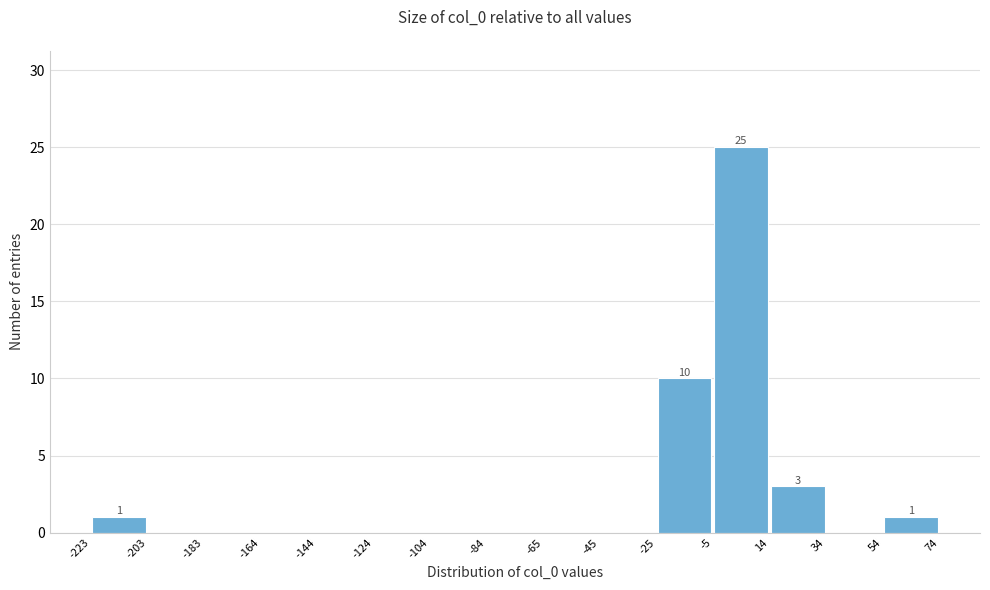

Over which range of the x-axis is the bar tallest?

-5 to 14